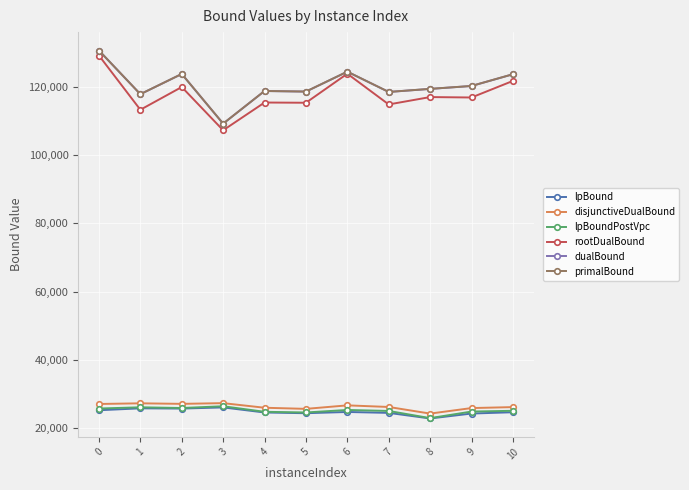

True or false: disjunctiveDualBound and lpBound cross at least once.

False